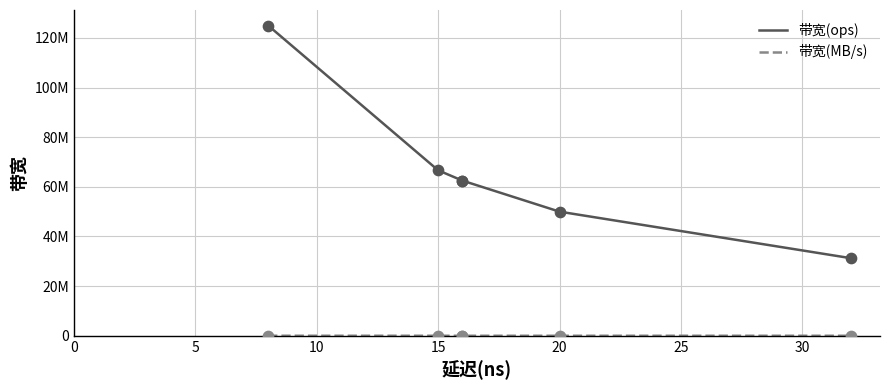

What is the total value across all series at 15?

66670932